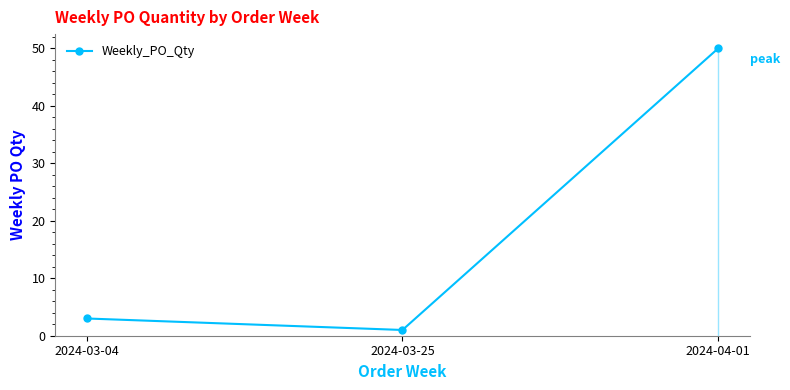

Count the number of categories in the chart.

3